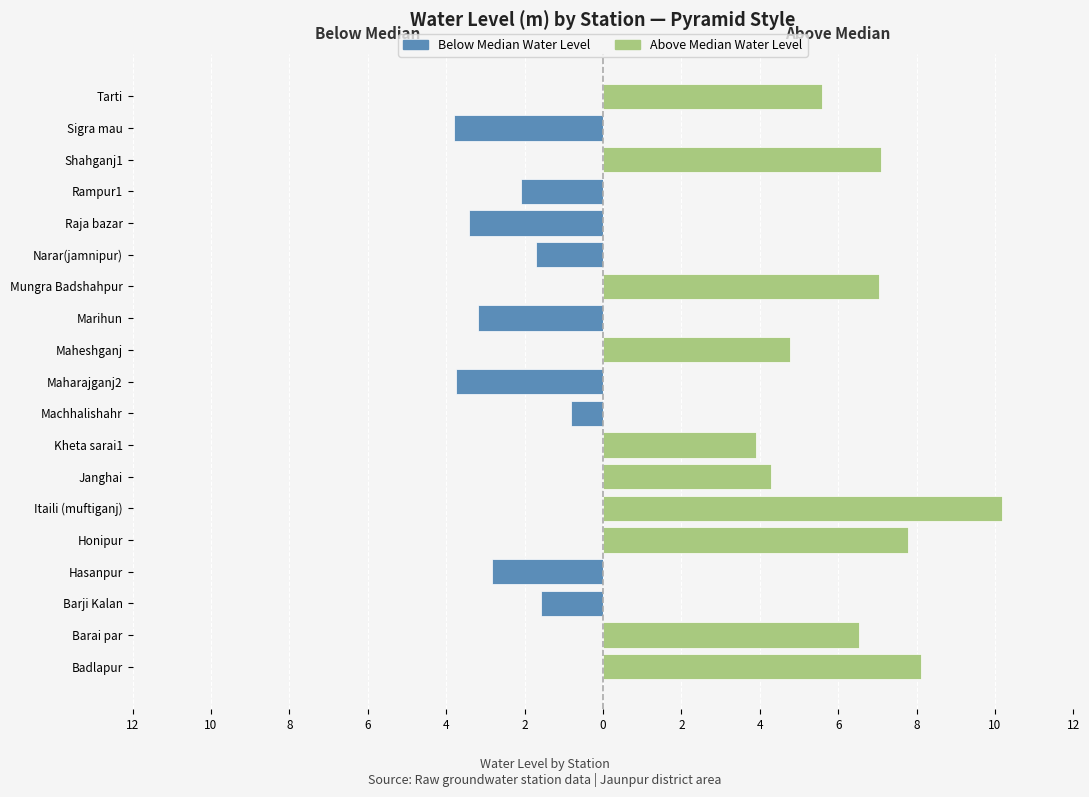

What is the spread (max minus min) of values at 4?

7.8